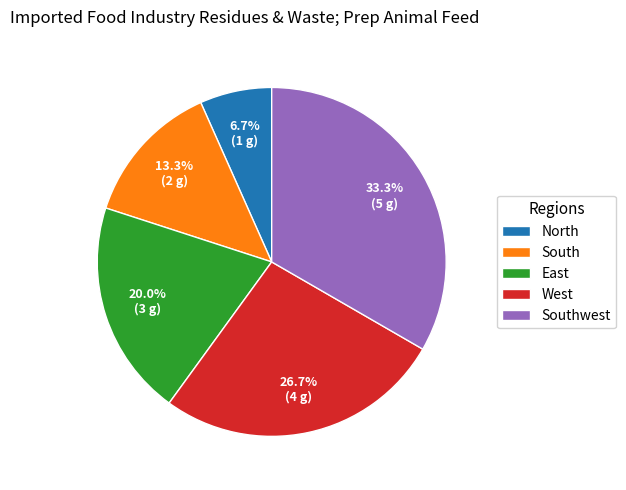

What is the largest slice in the pie chart?

Southwest